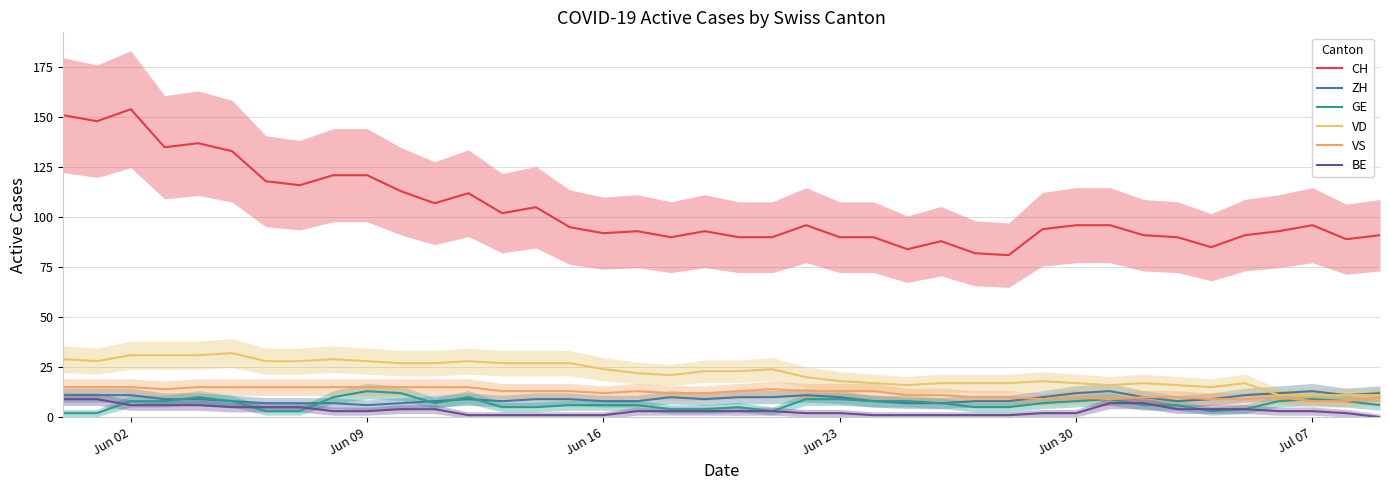

Is this an area chart (filled region under the line)?

No